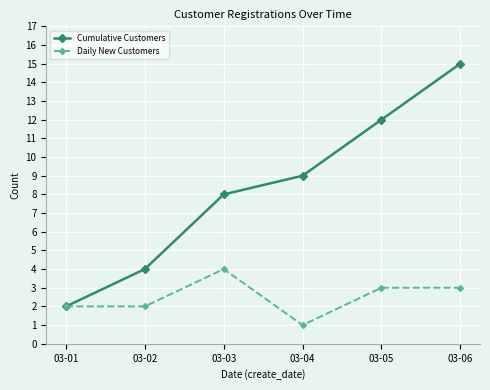

The Daily New Customers series shows 2 at 03-01. True or false?

True